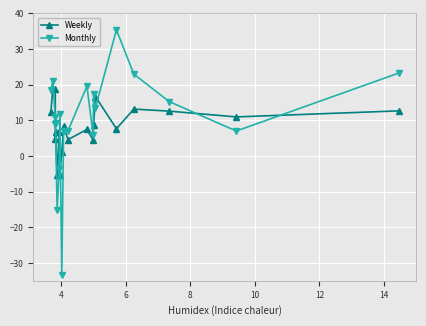

What is the difference between the maximum and minimum values in the Weekly series?

24.1